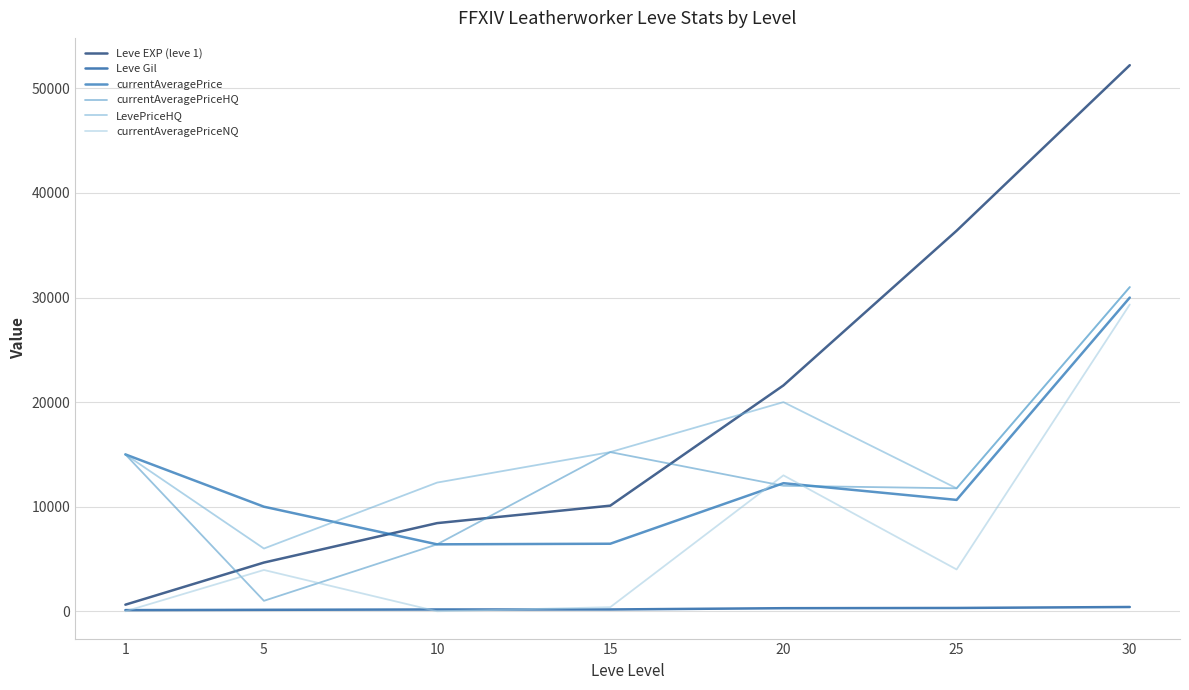

How many lines are shown in the chart?

6